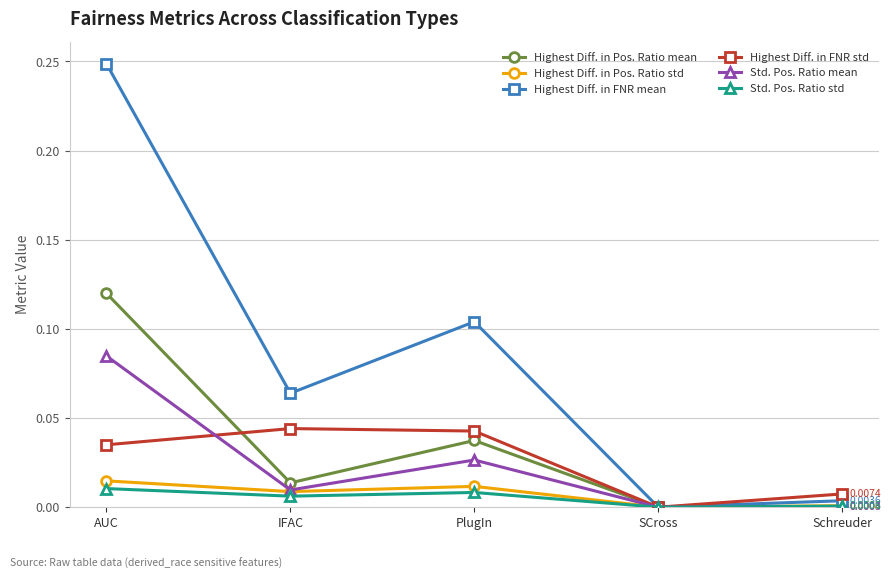

True or false: Highest Diff. in Pos. Ratio std has more than 1 interior local peaks.

False